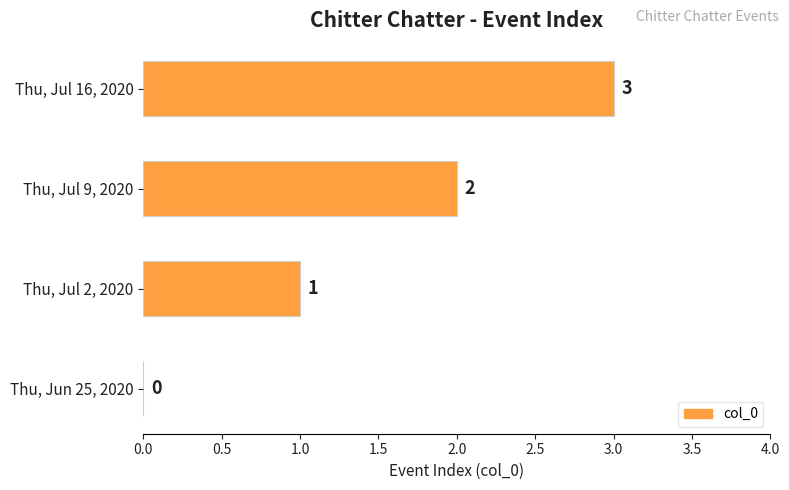

Which category has the highest value across all series?

Thu, Jul 16, 2020